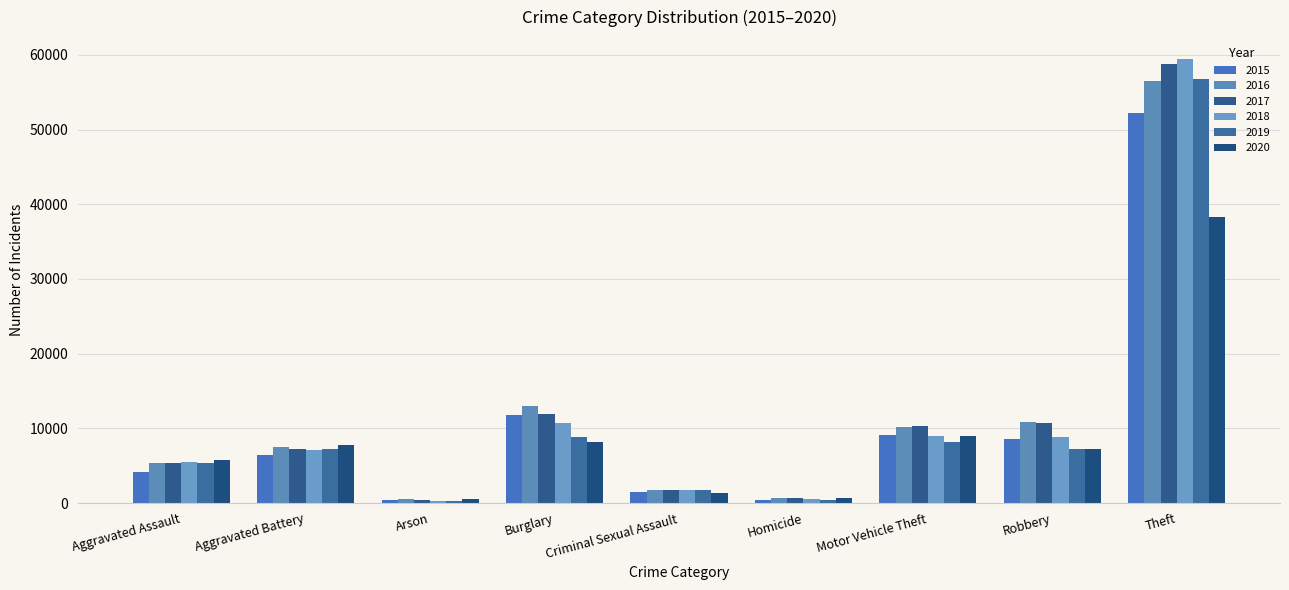

Which series changed the most between Arson and Homicide?

2016